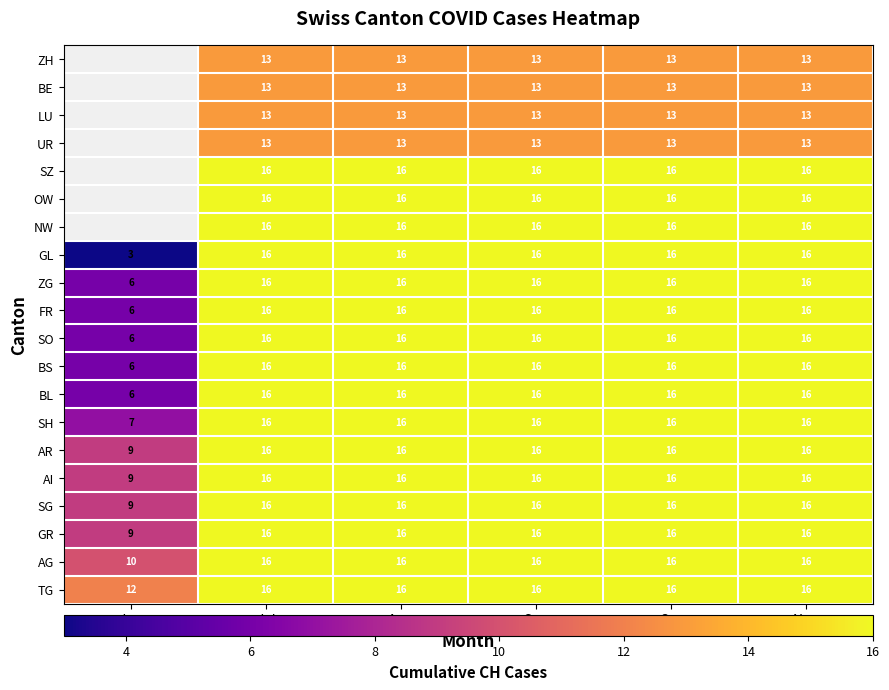

Count the number of data series in this chart.

20